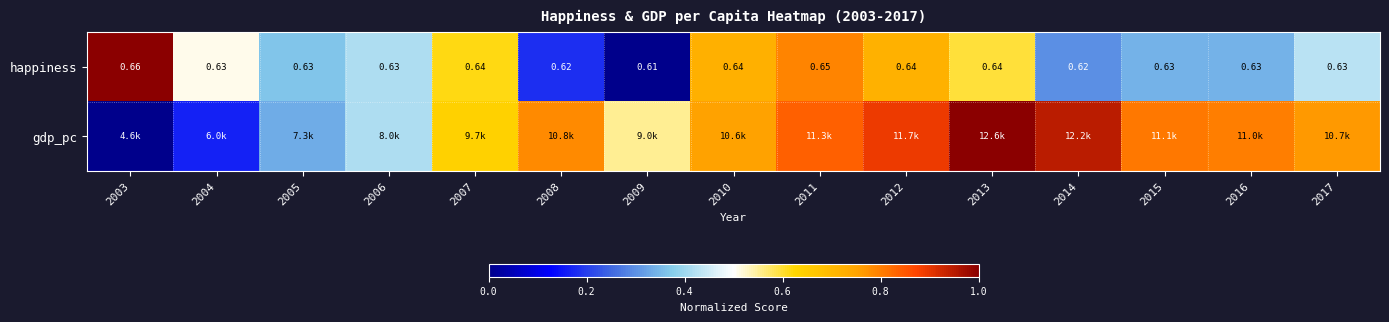

Which series has the widest spread of values?

happiness